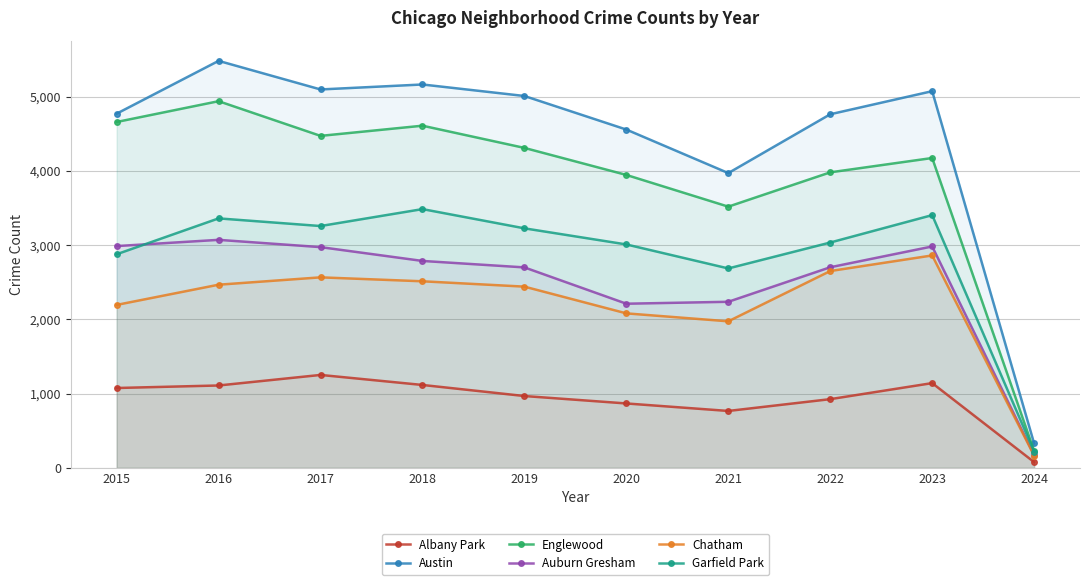

Is it true that Albany Park equals 27 at 2024?

False